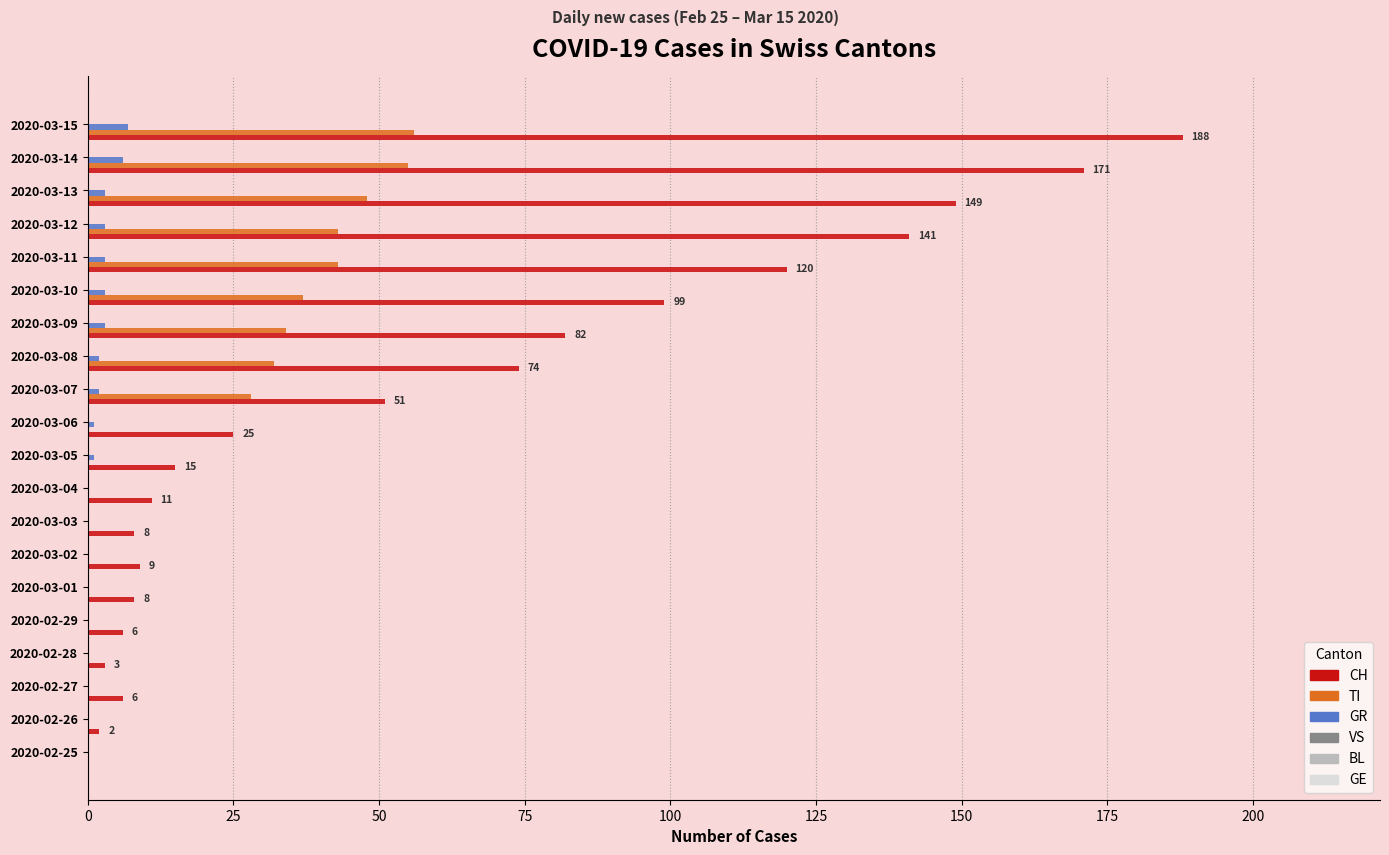

Is the value of GR at 2020-03-12 greater than the value of TI at 2020-03-15?

No